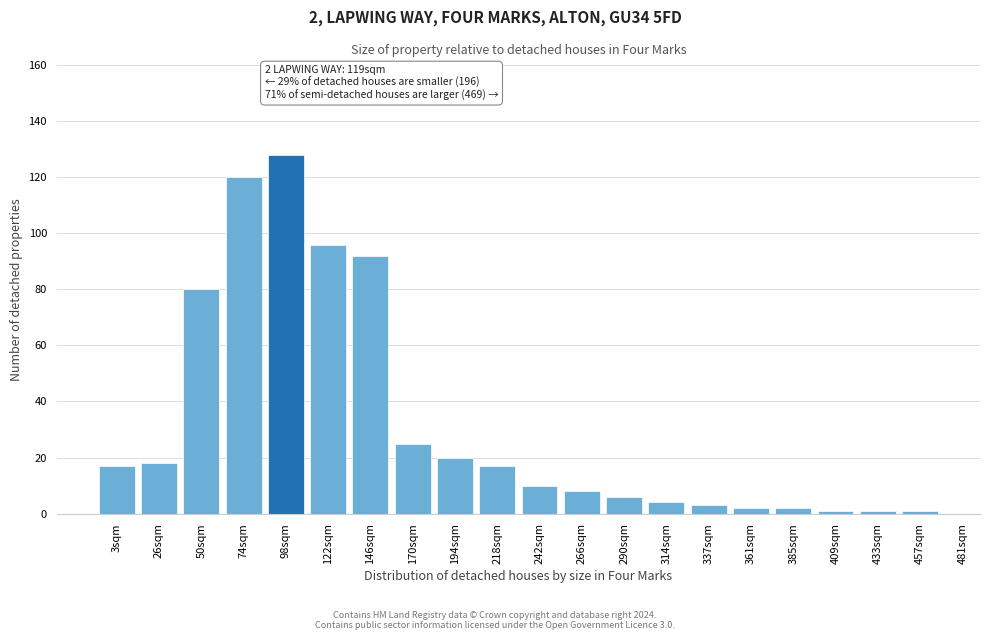

Reading left to right, what are all the values shown in this chart?

3sqm=17	26sqm=18	50sqm=80	74sqm=120	98sqm=128	122sqm=96	146sqm=92	170sqm=25	194sqm=20	218sqm=17	242sqm=10	266sqm=8	290sqm=6	314sqm=4	337sqm=3	361sqm=2	385sqm=2	409sqm=1	433sqm=1	457sqm=1